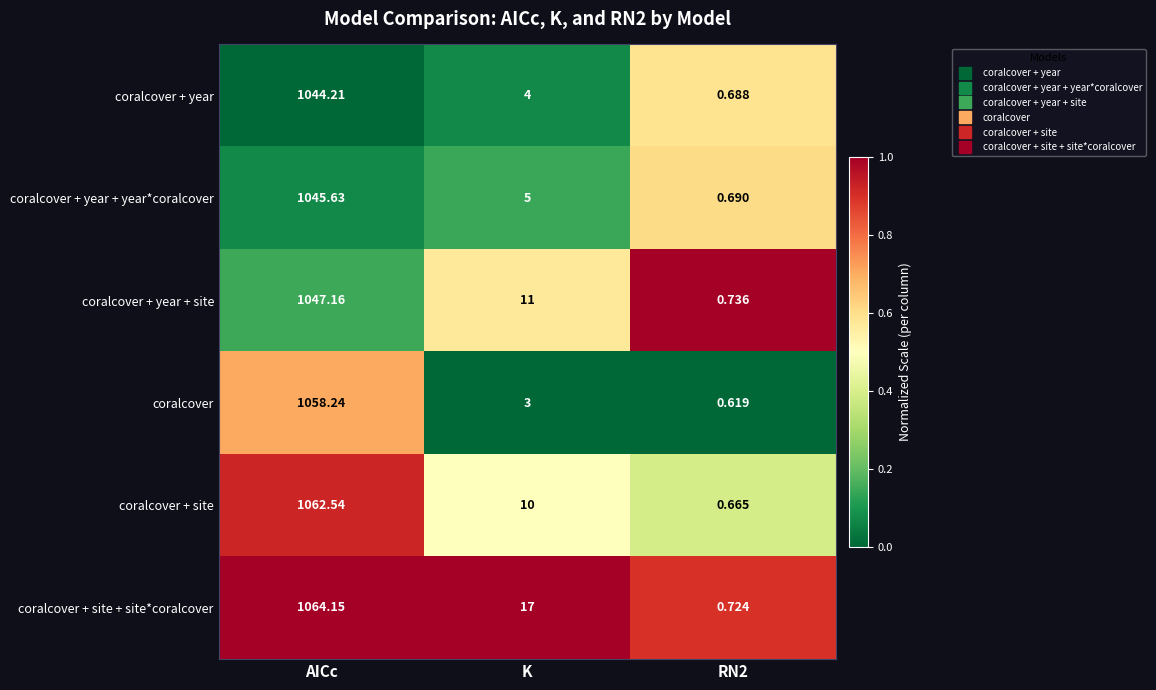

At which category is the sum across all series the highest?

AICc